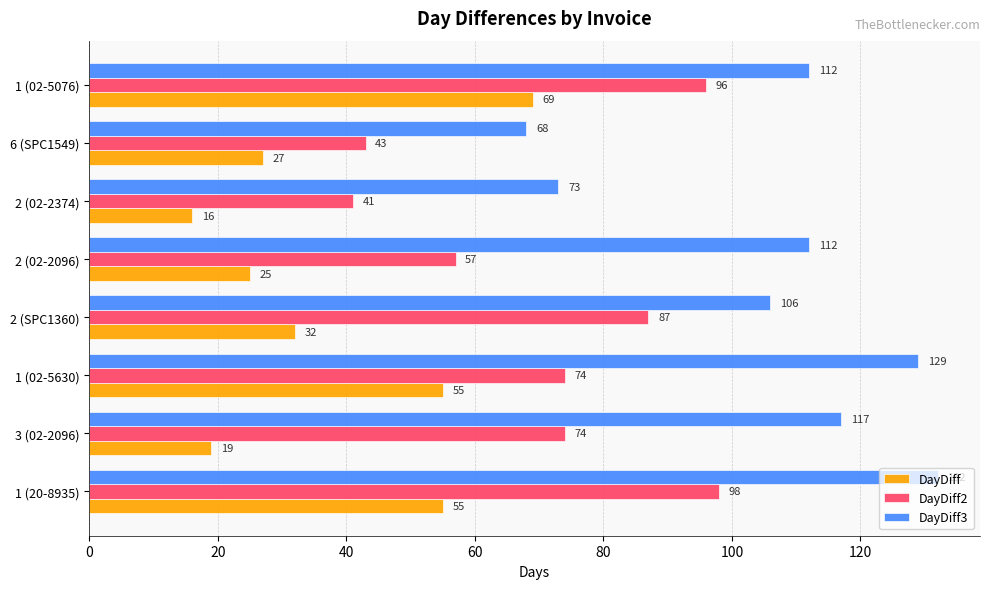

What is the difference between the DayDiff2 values at 1 (02-5076) and 2 (SPC1360)?

9